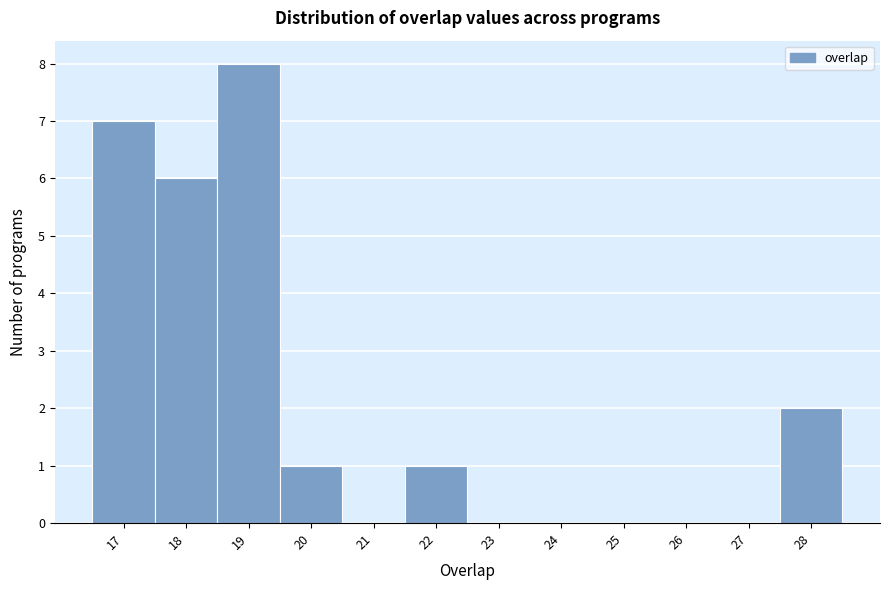

Reading left to right, list every bar in this chart as the range it spans on the x-axis followed by its height. The values are not printed on the chart, so give them approximately, as read against the axis.

16.5 to 17.5: 7
17.5 to 18.5: 6
18.5 to 19.5: 8
19.5 to 20.5: 1
20.5 to 21.5: 0
21.5 to 22.5: 1
22.5 to 23.5: 0
23.5 to 24.5: 0
24.5 to 25.5: 0
25.5 to 26.5: 0
26.5 to 27.5: 0
27.5 to 28.5: 2